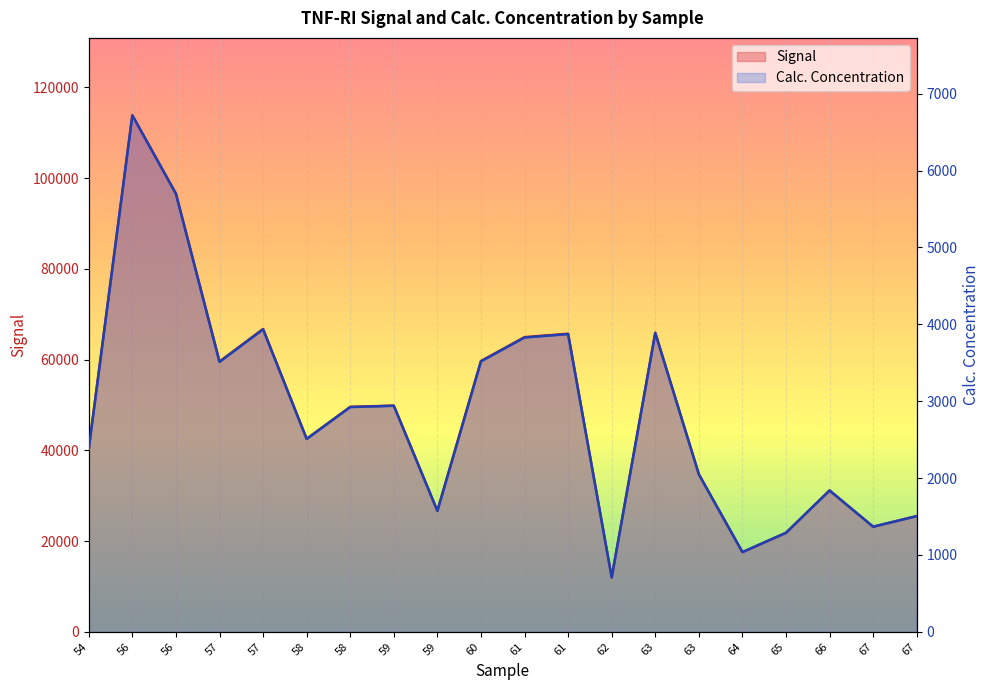

The Signal series shows 93288.7 at 61. True or false?

False